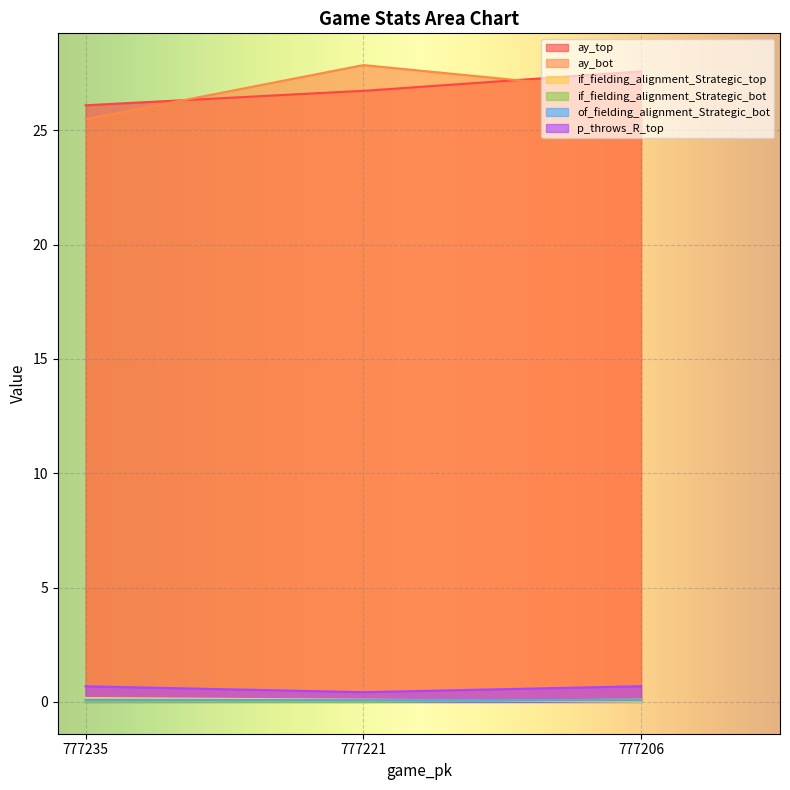

What is the highest value of the ay_top series?

27.6